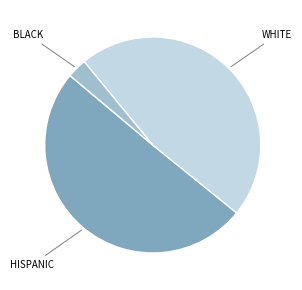

Which has a higher value, HISPANIC or WHITE?

HISPANIC